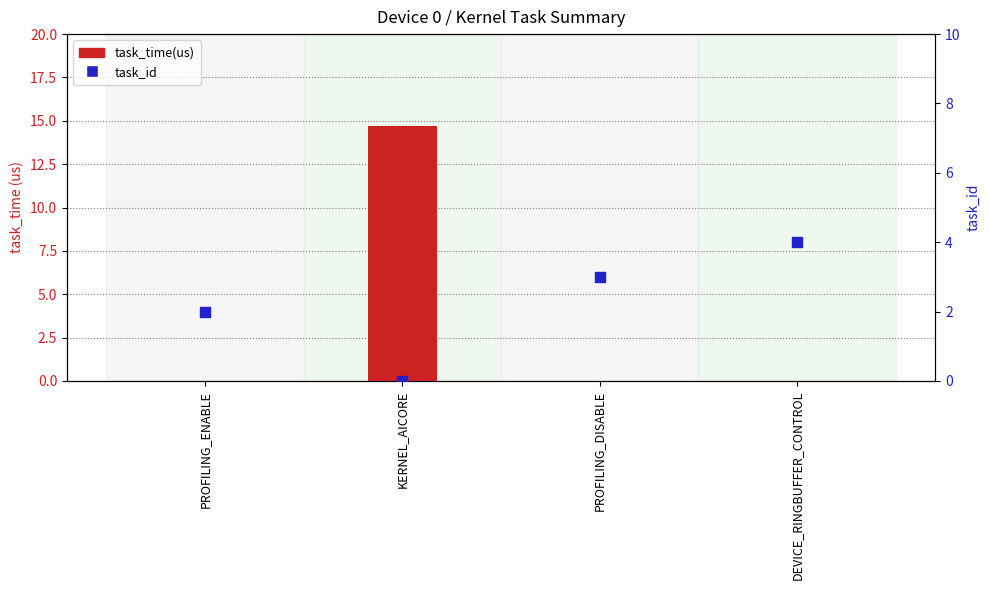

Is the value of task_time(us) at DEVICE_RINGBUFFER_CONTROL greater than the value of task_id at KERNEL_AICORE?

Yes